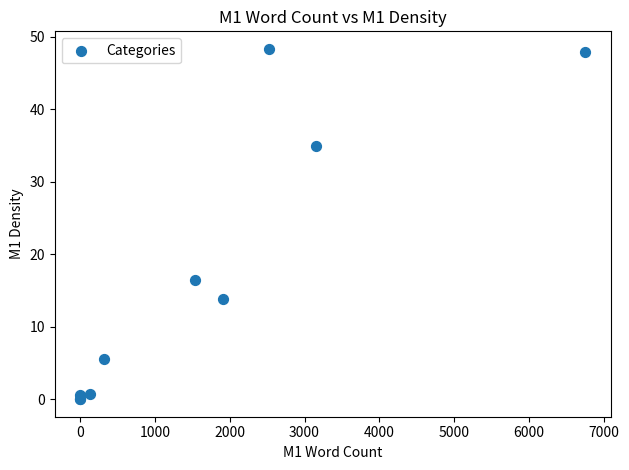

What Y value in the scatter plot is closest to 24?

16.5